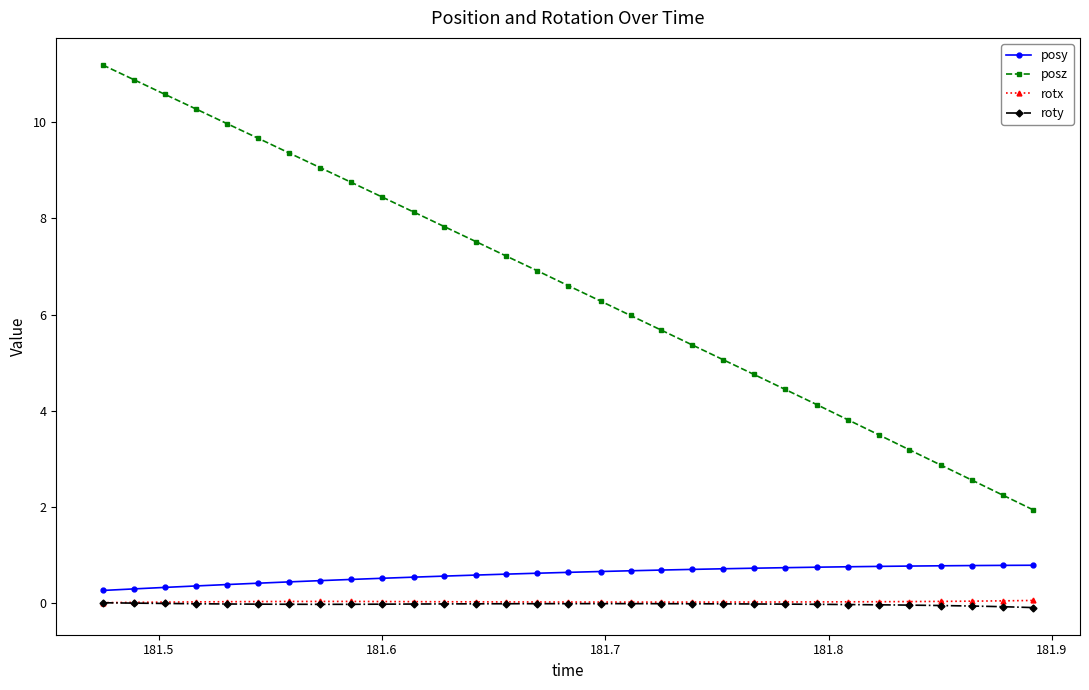

True or false: rotx and posy intersect in this chart.

False